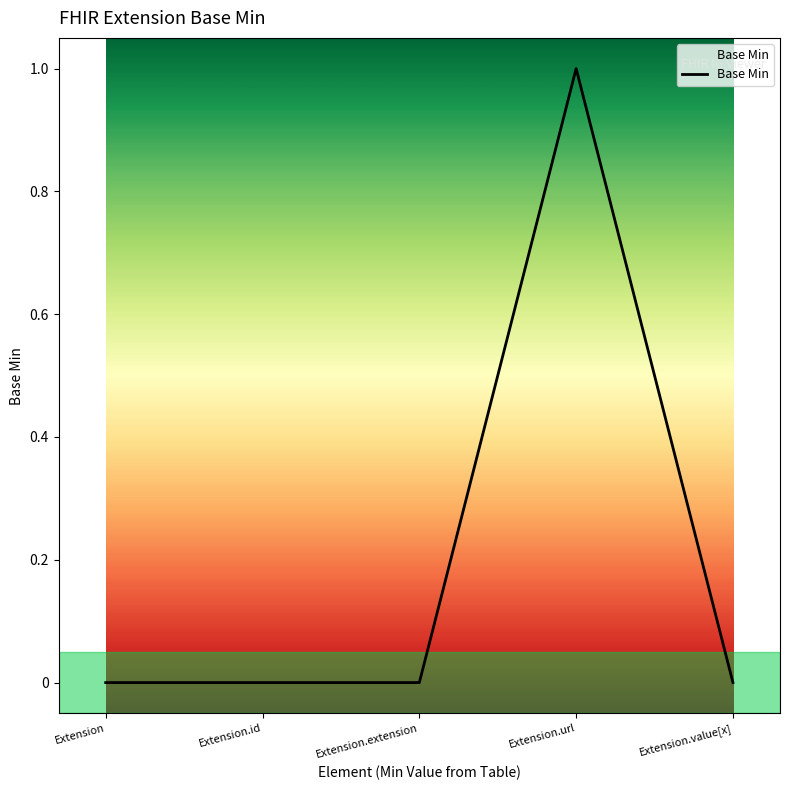

What position from the left is Extension.extension?

3